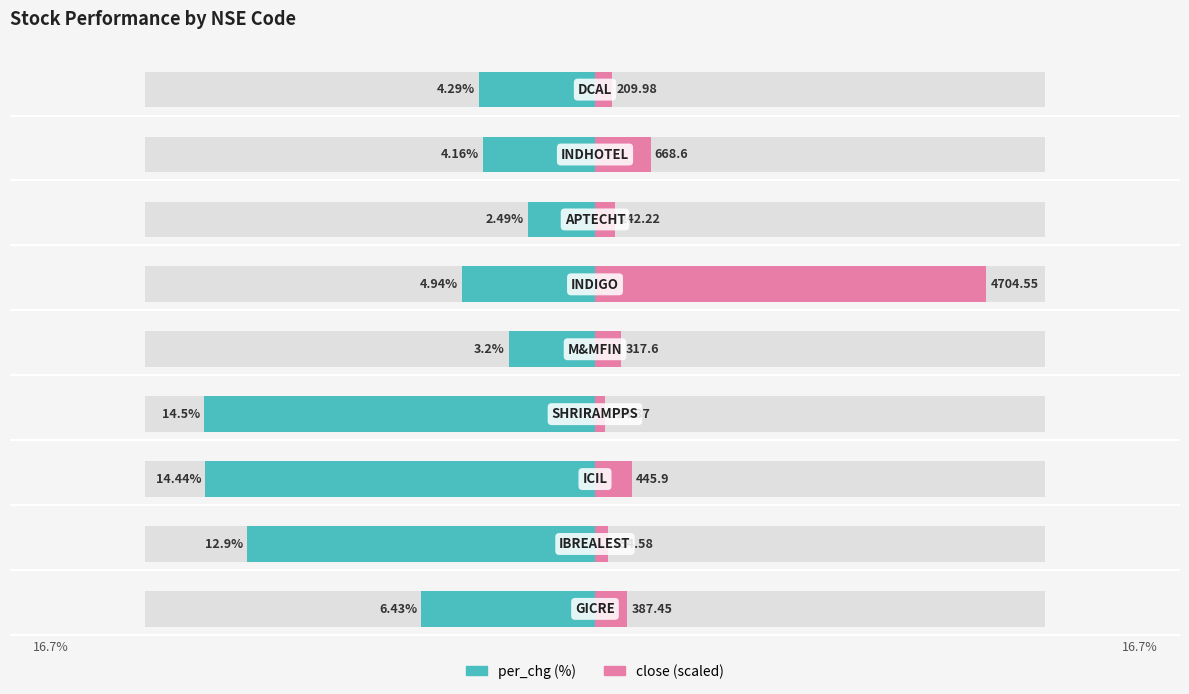

What is the difference between the second highest and second lowest values in the per_chg (%) series?

11.2